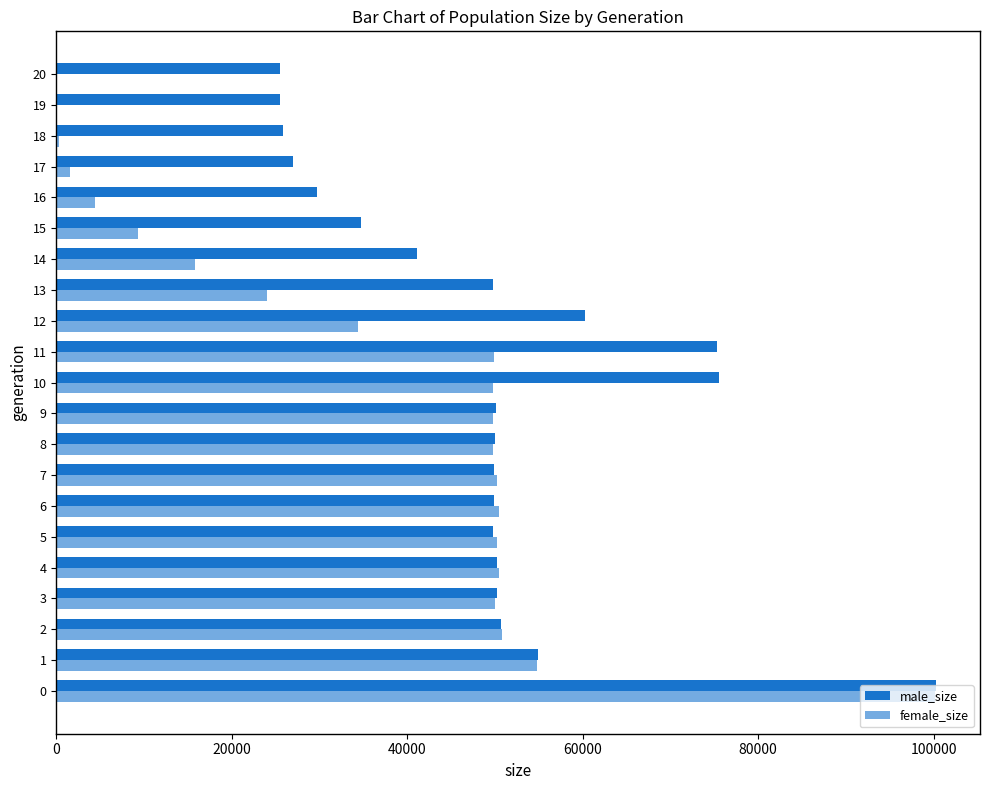

How many categories are shown in the chart?

21